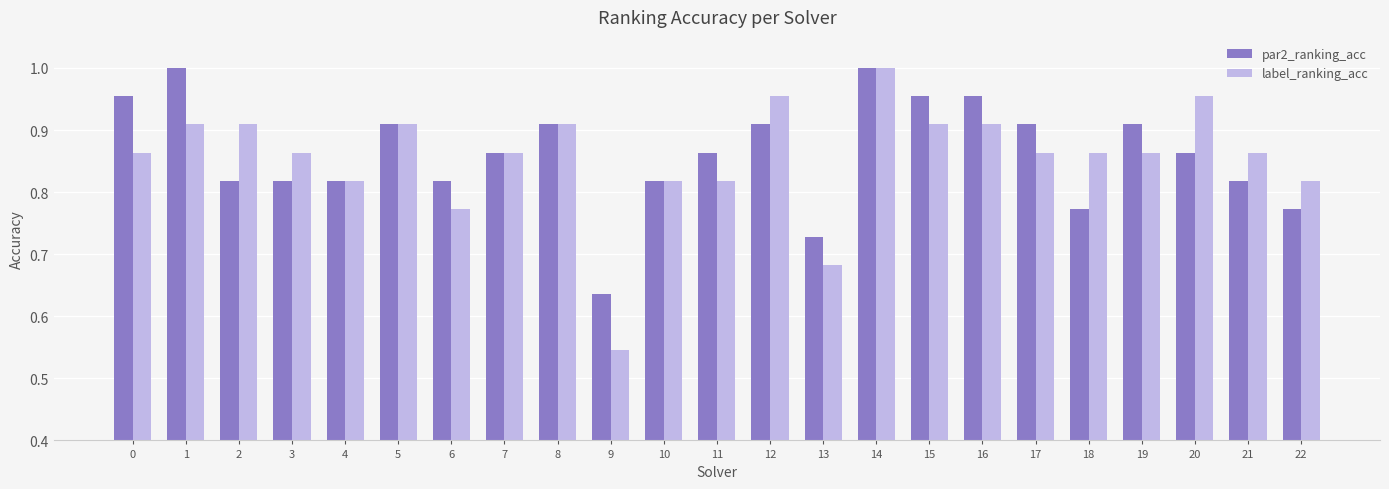

The par2_ranking_acc series shows 0.2 at 3. True or false?

False